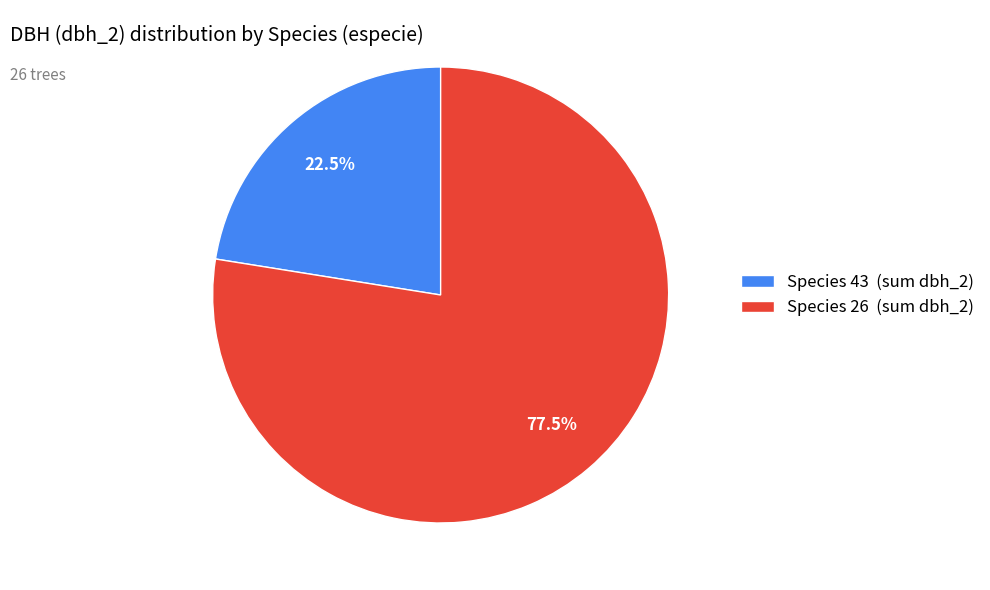

Which slice is the largest?

Species 26 (sum dbh_2)